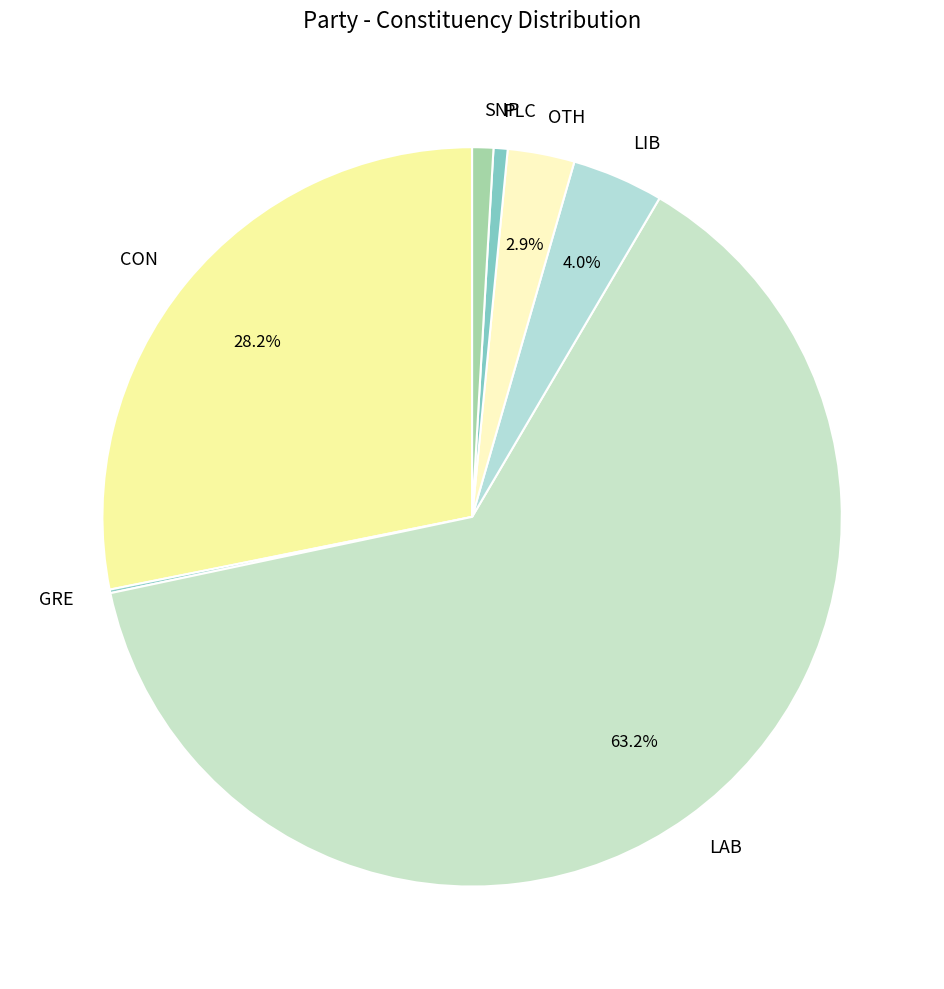

What percentage is the PLC slice, to the nearest percent?

1%